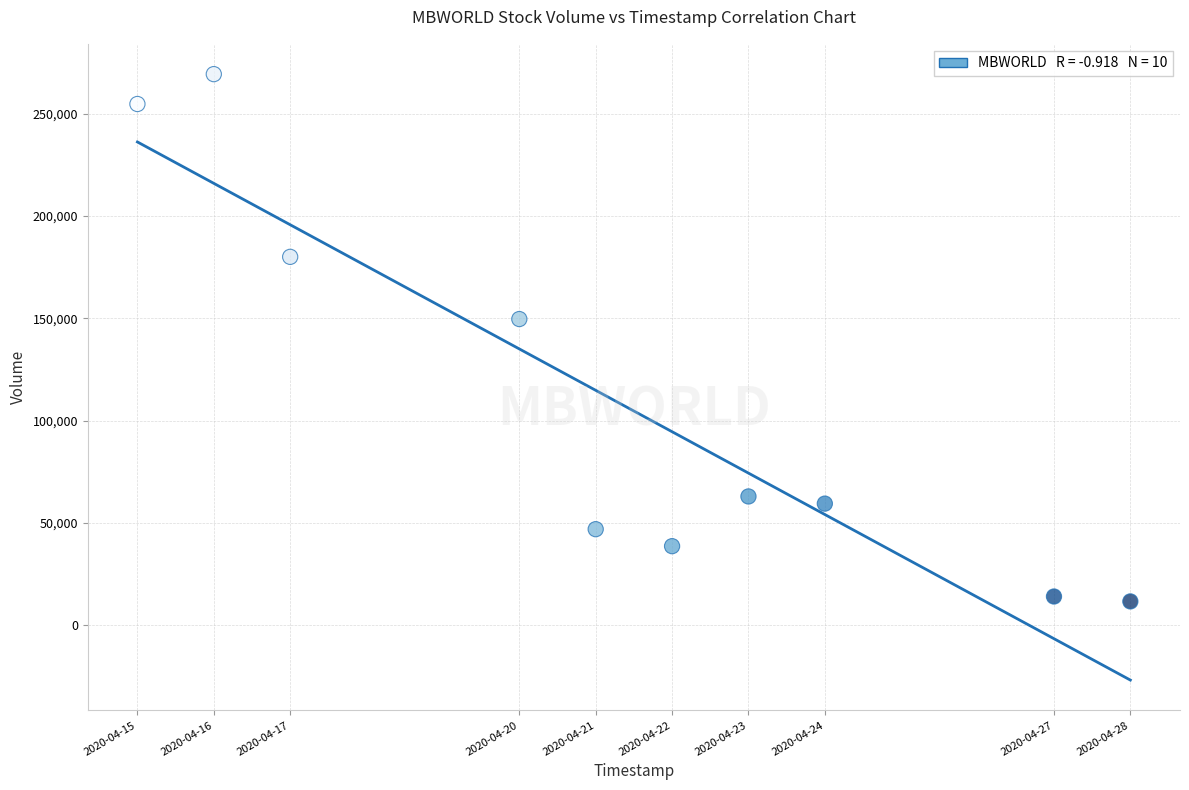

What Y value in the scatter plot is closest to 140550?

149700